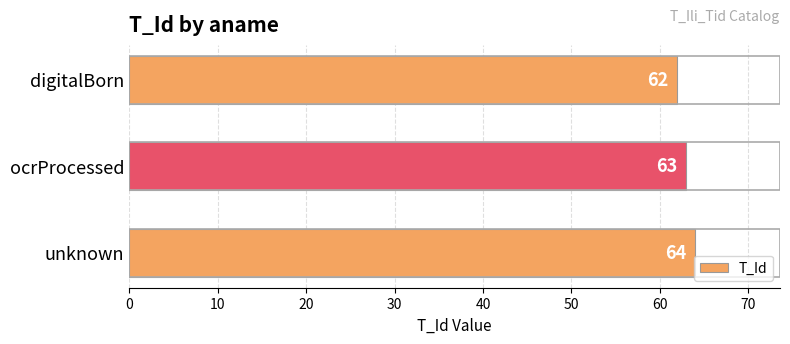

What is the difference between the second highest and minimum values?

1